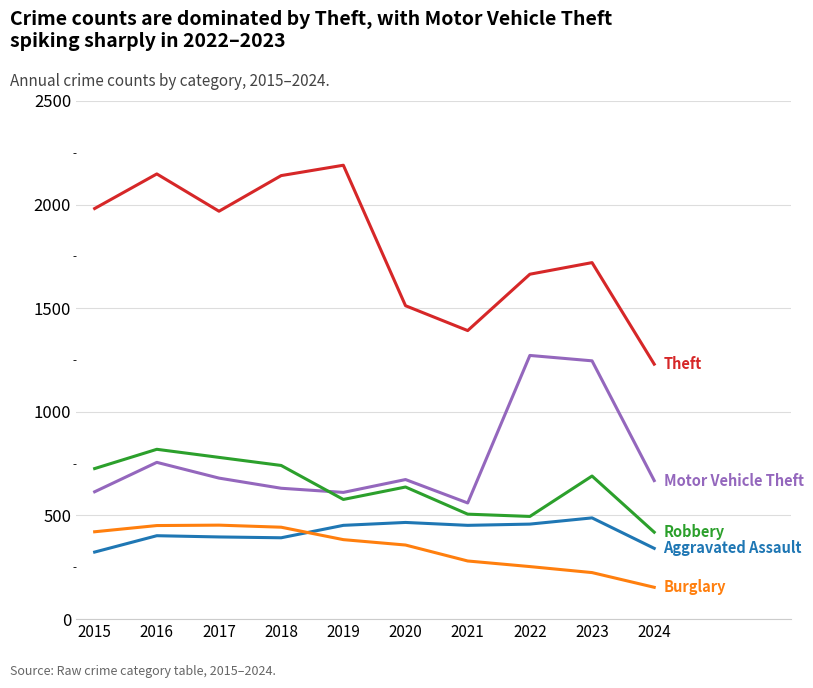

What is the total value across all series at 2023?

4368